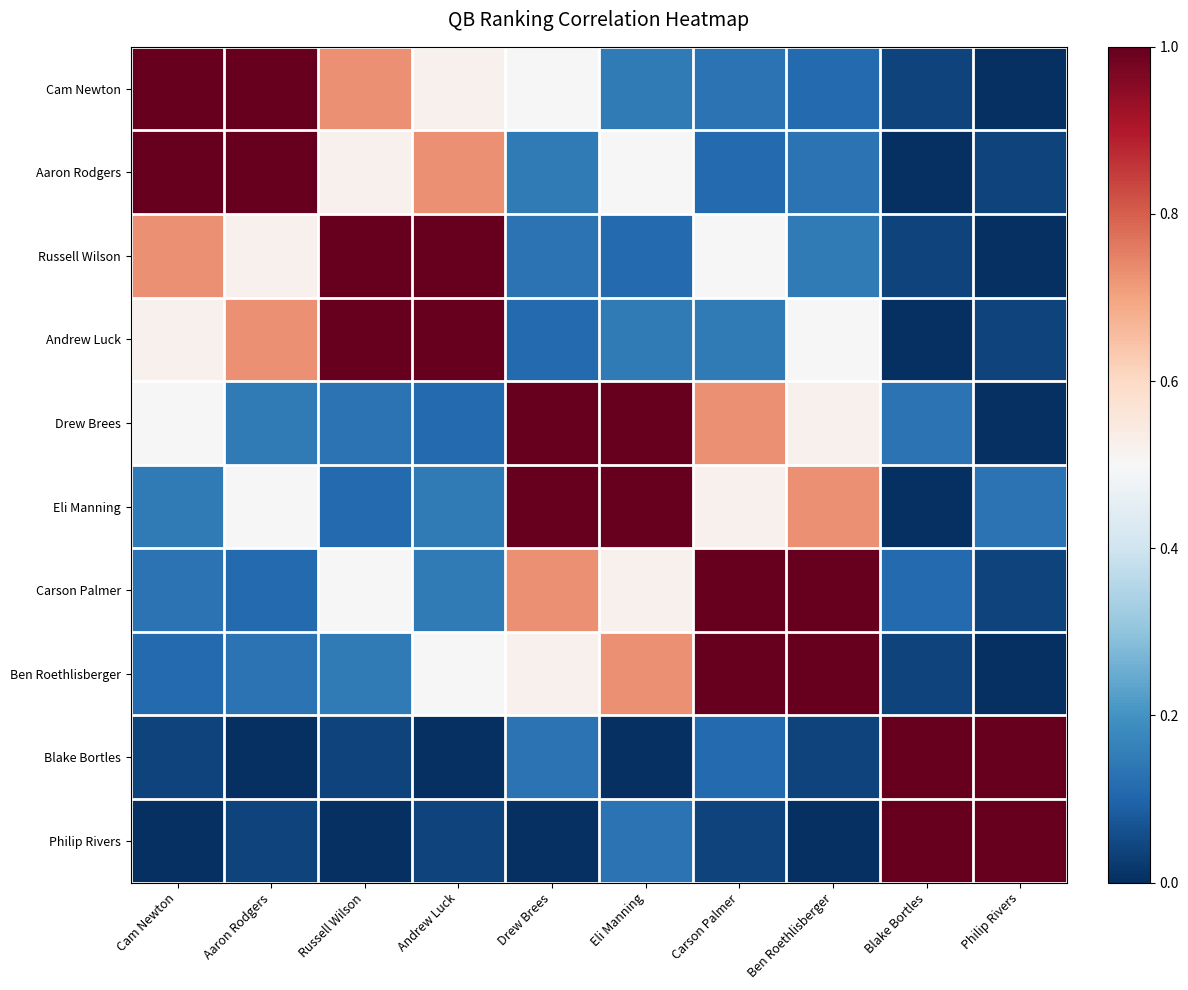

How many categories are shown in the chart?

10